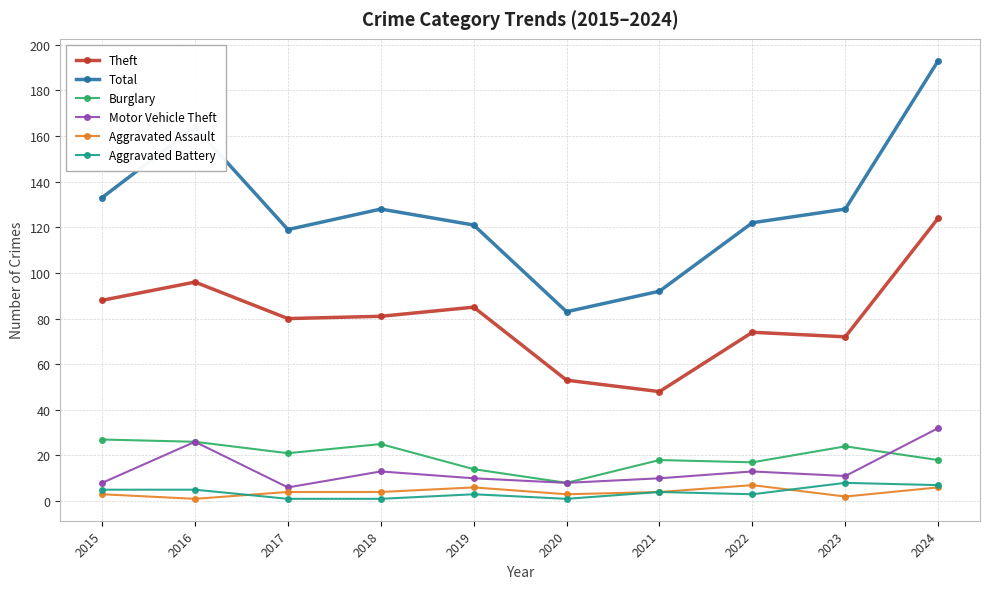

What is the difference between the highest and lowest values at 2024?

187